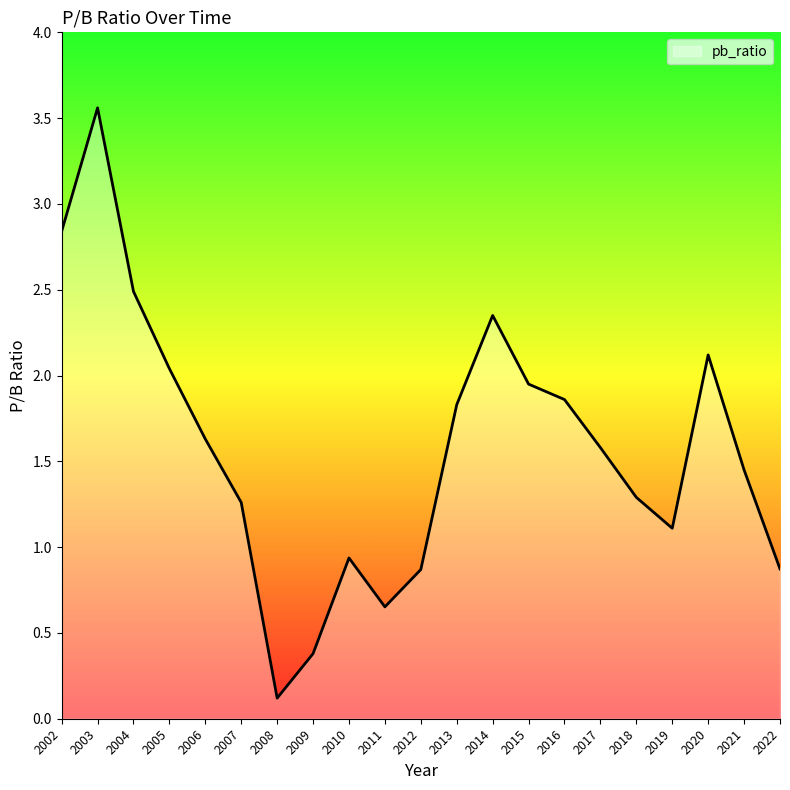

True or false: the data shows 0.1 at 2008.

True